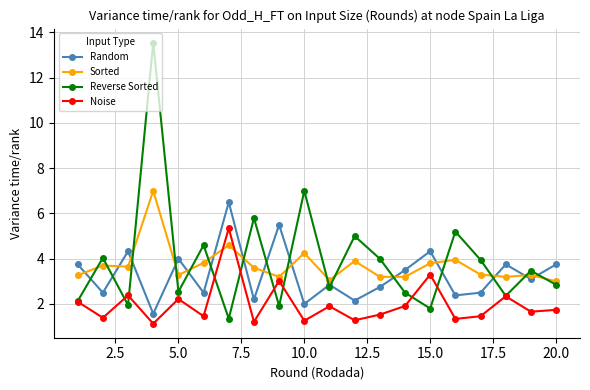

True or false: Sorted and Noise cross at least once.

True